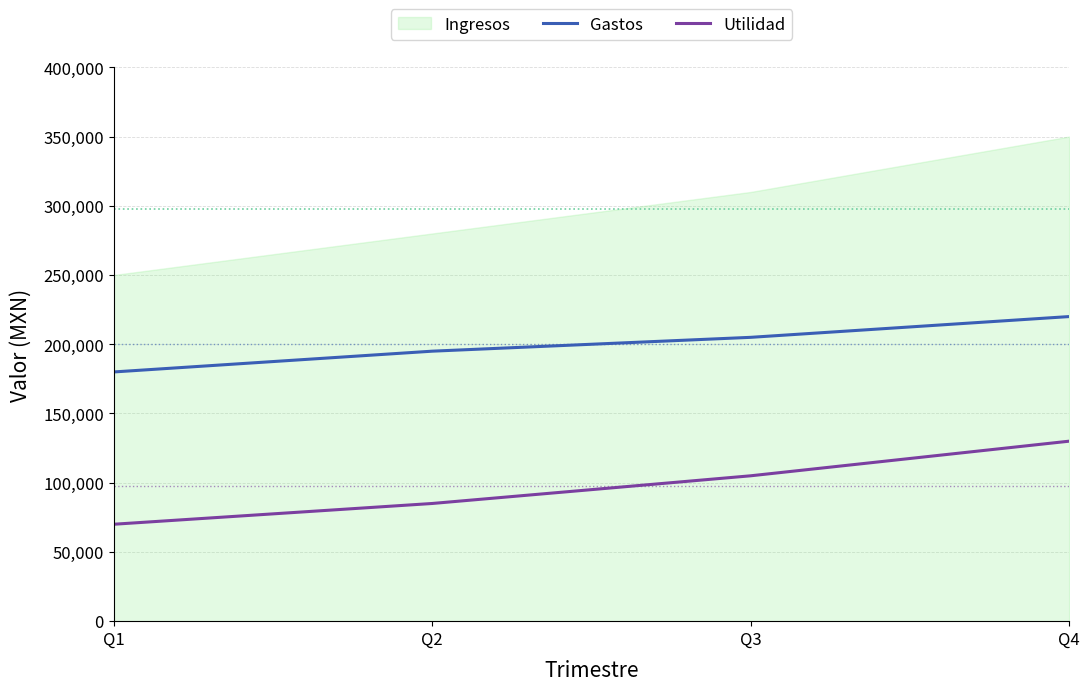

List the labels in order of Gastos value, smallest first.

Q1, Q2, Q3, Q4